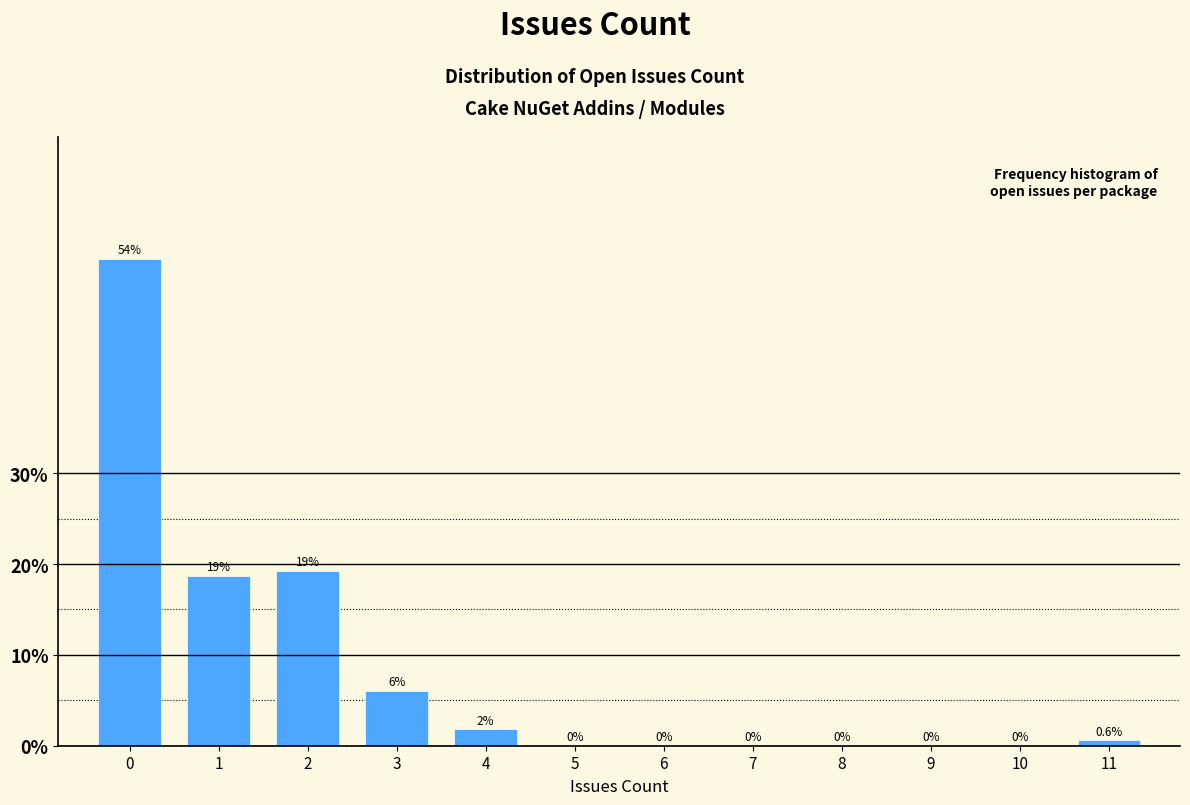

Reading right to left, extract all data points from this chart.

11=0.6	10=0.0	9=0.0	8=0.0	7=0.0	6=0.0	5=0.0	4=1.8	3=6.0	2=19.3	1=18.7	0=53.6